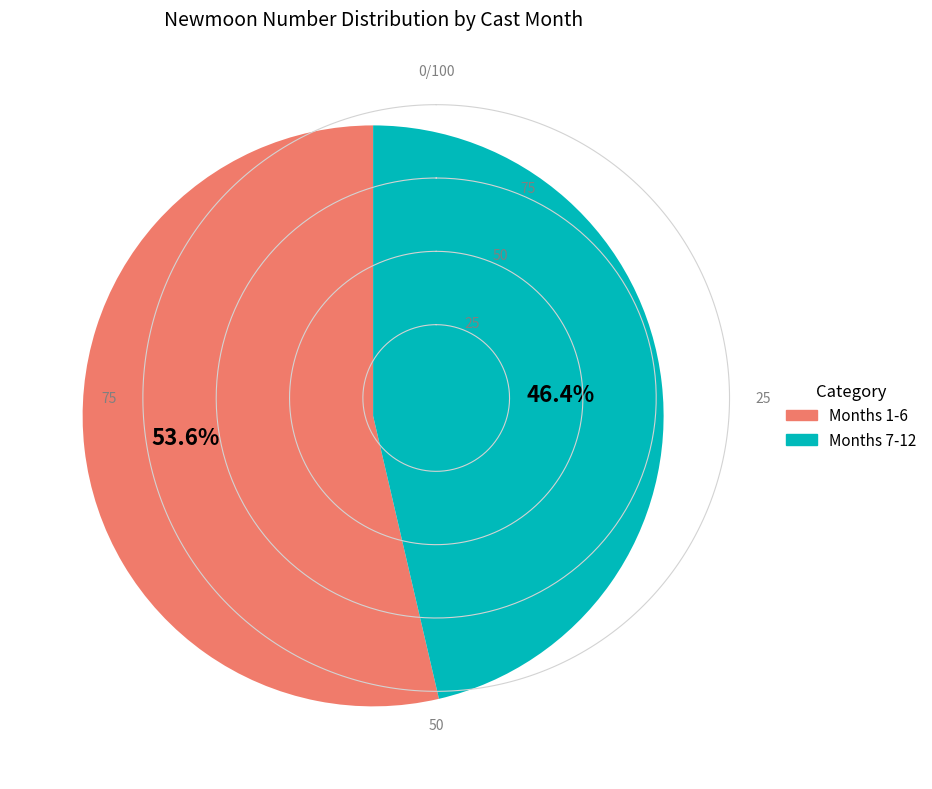

Does any single category account for the majority?

Yes